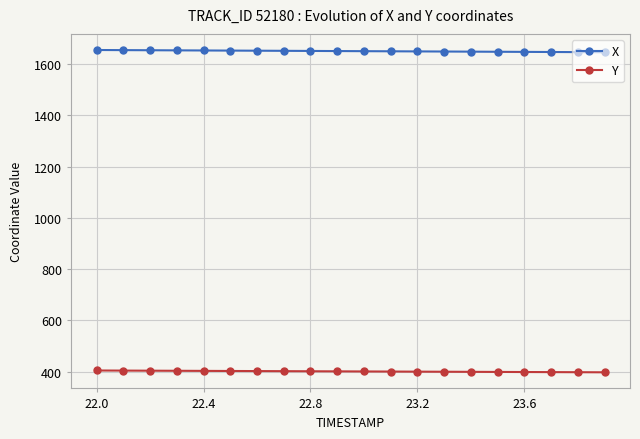

What is the smallest value displayed?

397.2